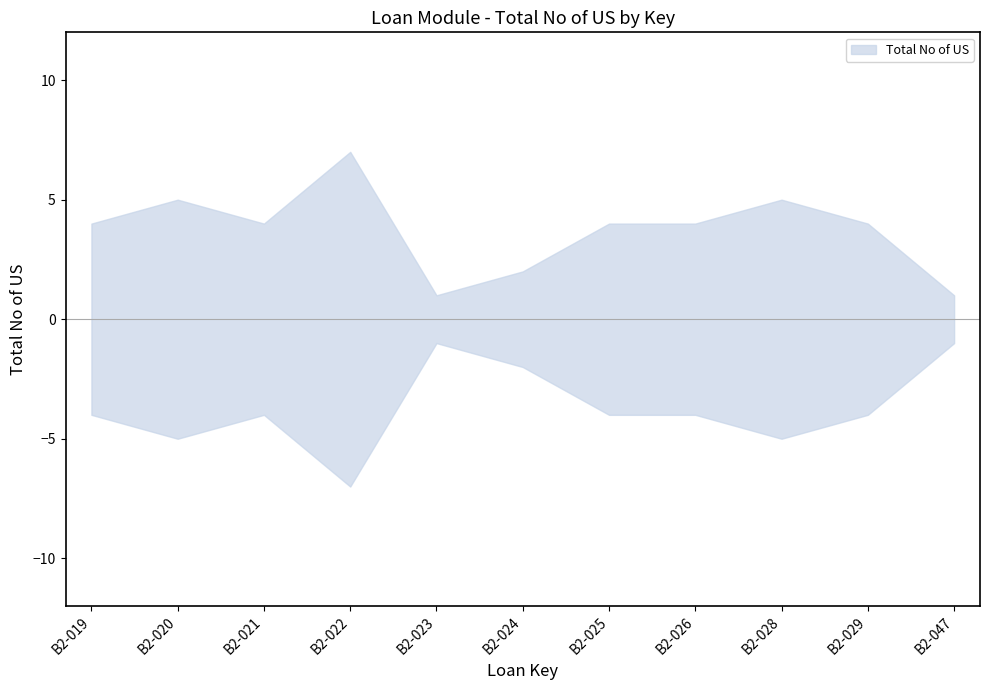

List the labels in order of value, smallest first.

B2-023, B2-047, B2-024, B2-019, B2-021, B2-025, B2-026, B2-029, B2-020, B2-028, B2-022